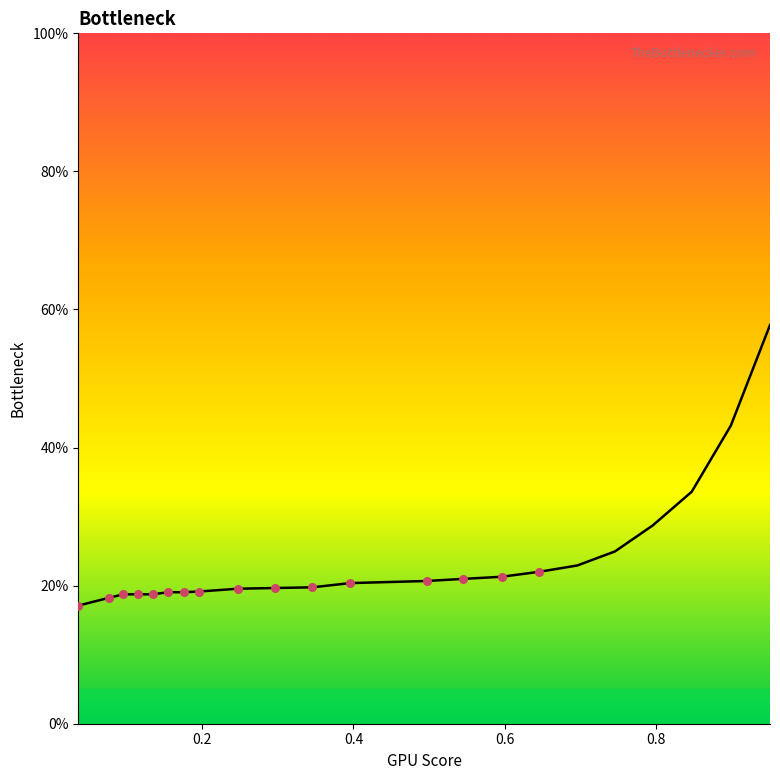

What is the ratio of the value at 0.5958 to the value at 0.1554?

1.1